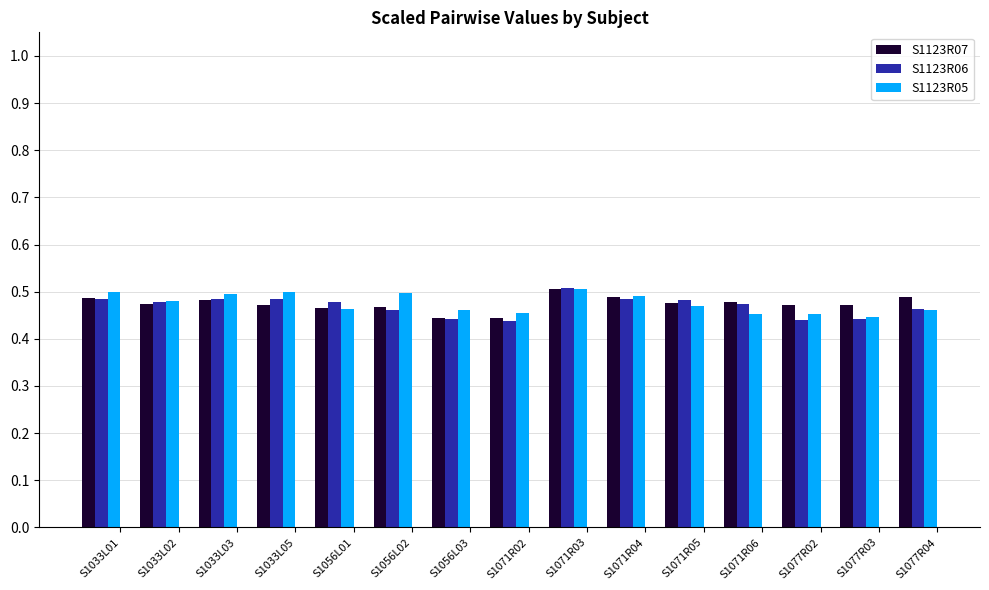

How many S1123R05 values are between 0 and 1?

15